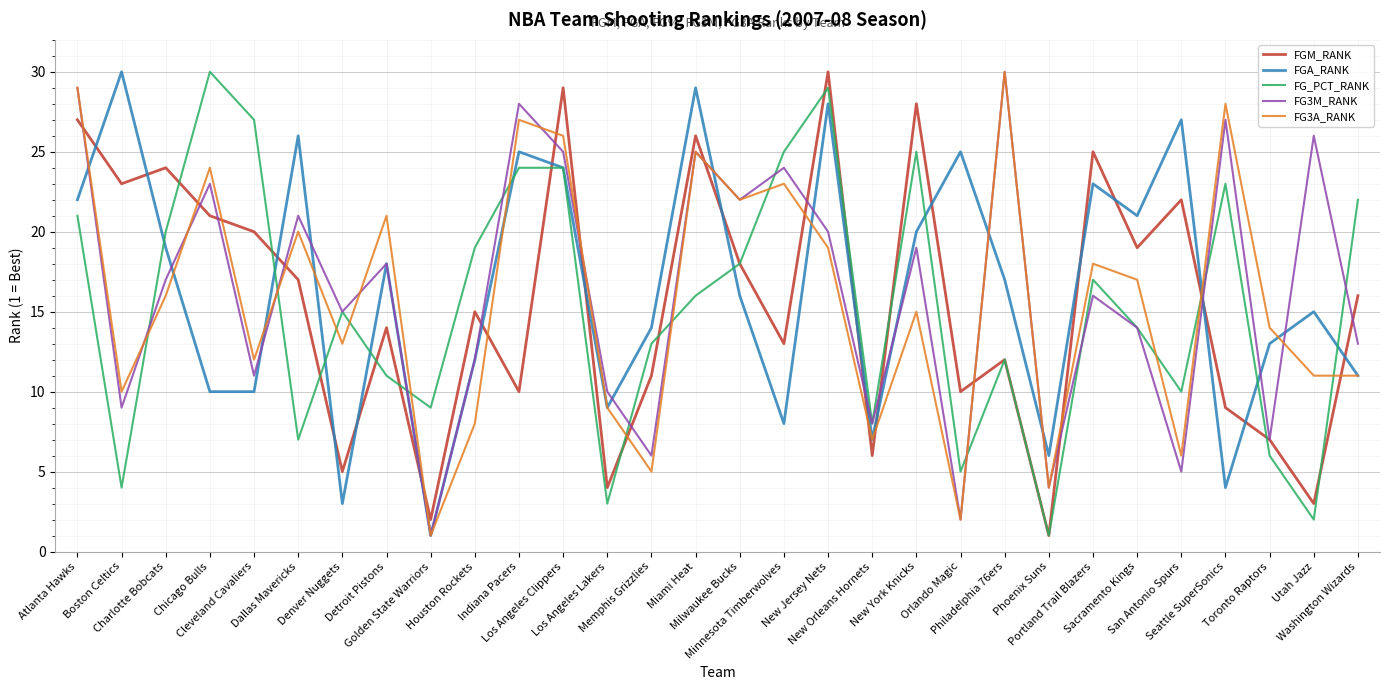

True or false: FGA_RANK has more than 2 interior local peaks.

True